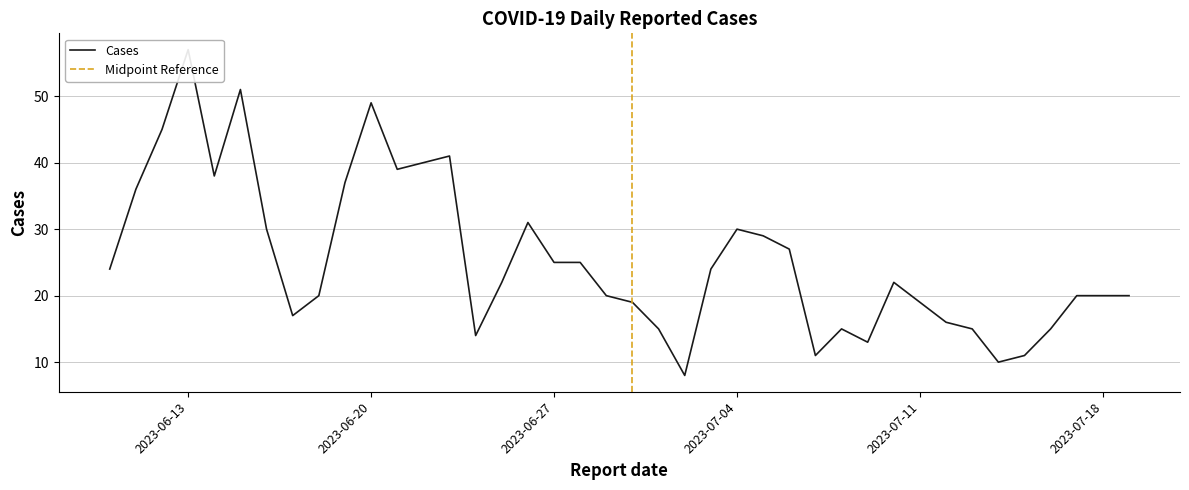

Which has a higher value, 2023-06-20 or 2023-06-18?

2023-06-20